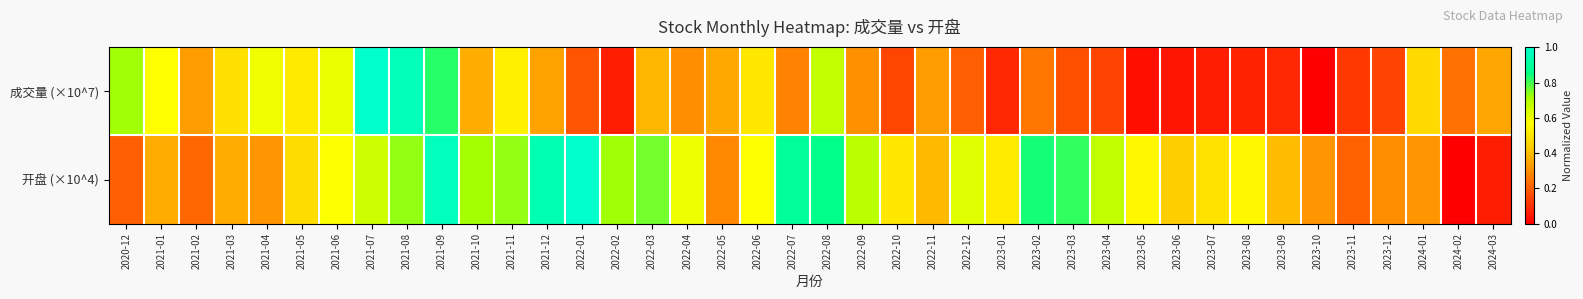

What is the total value across all series at 2021-09?

1.8